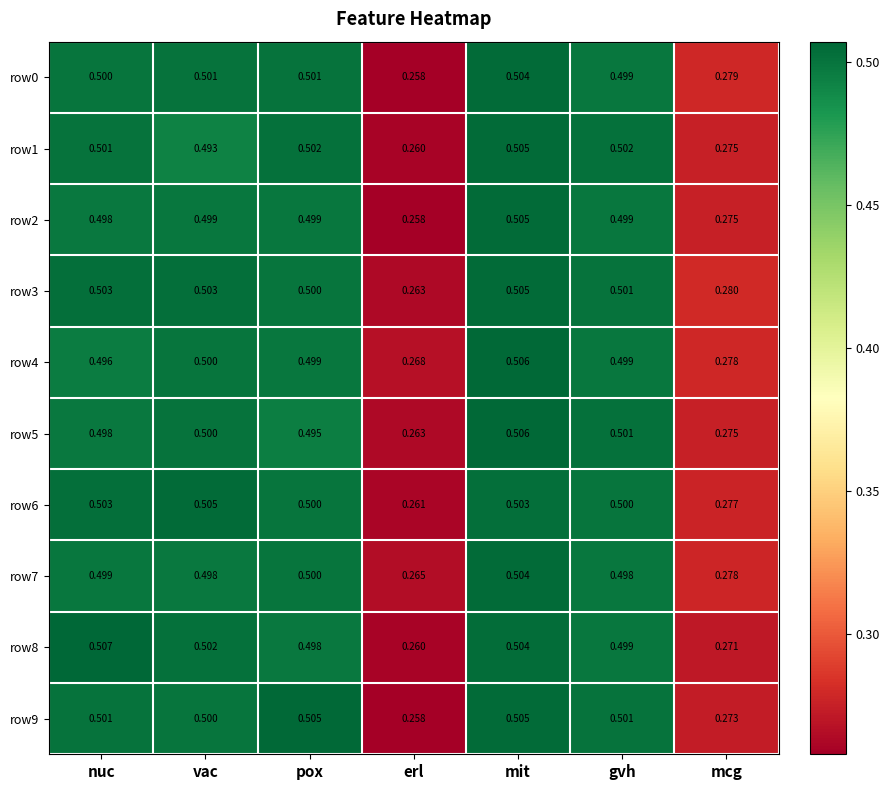

At which label is row7 closest to 0?

erl